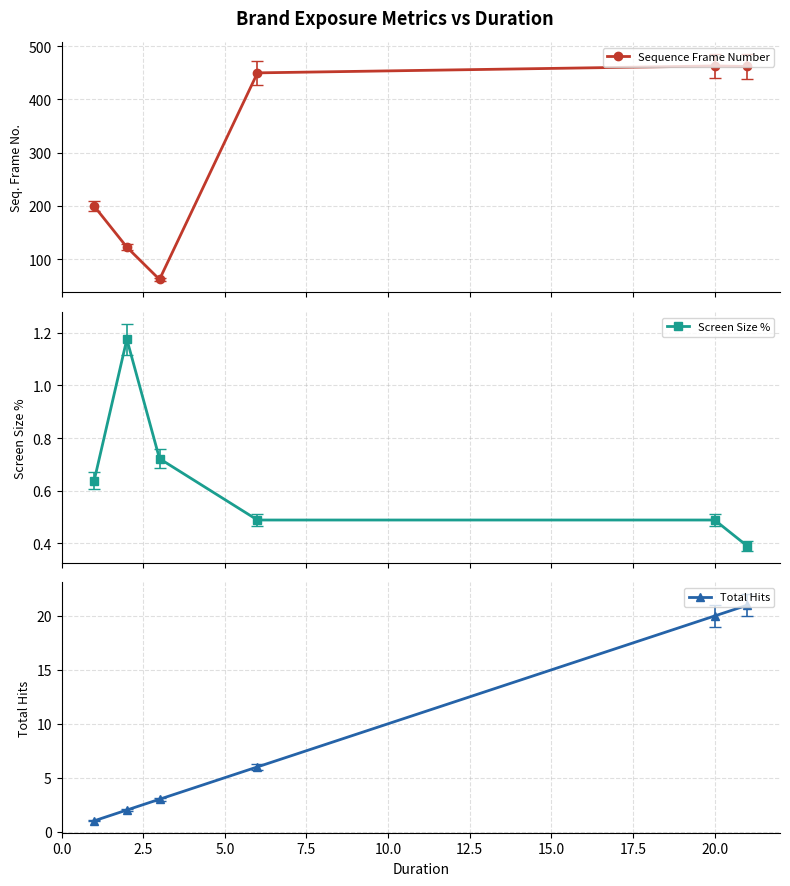

What is the average value of the Total Hits series?

9